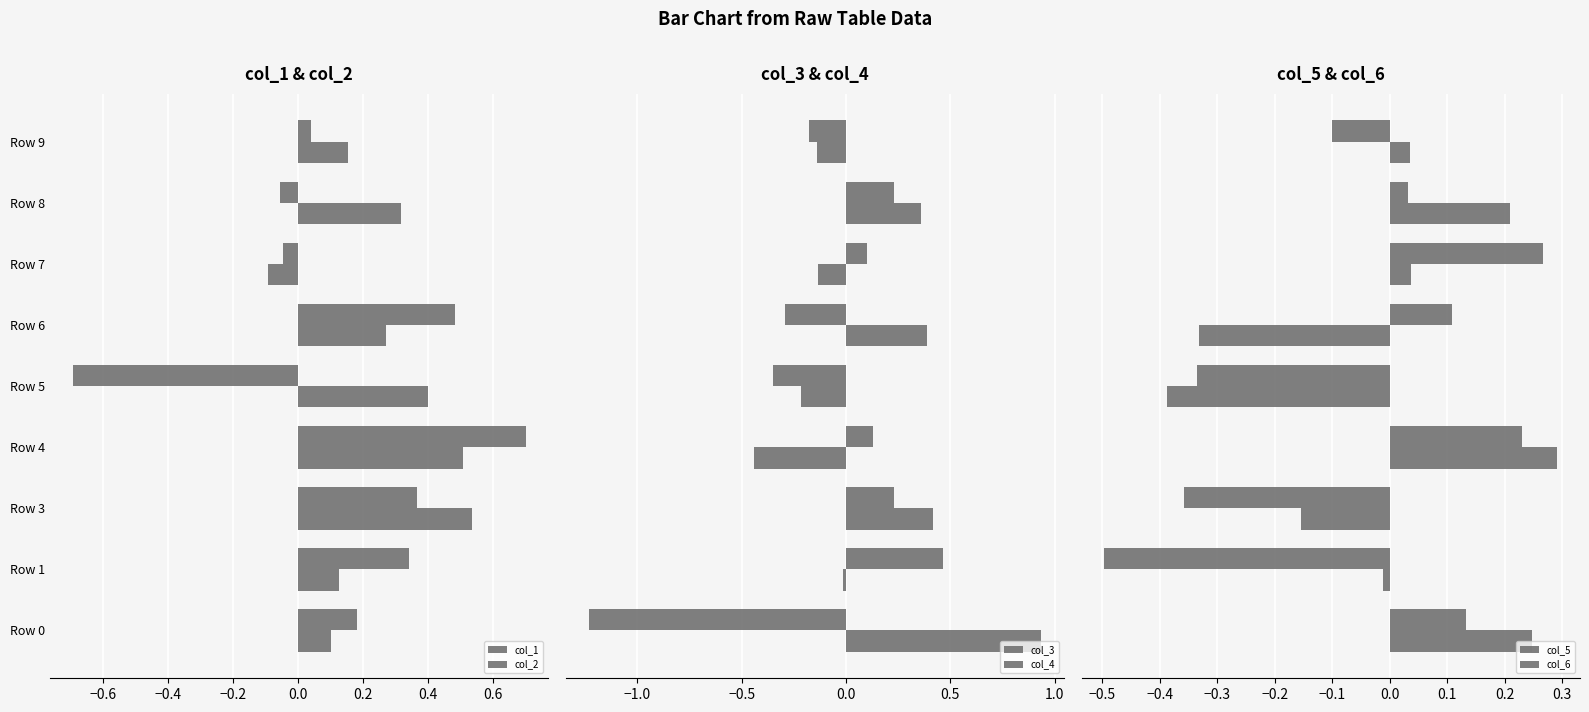

How many data points in col_6 are above 0?

5